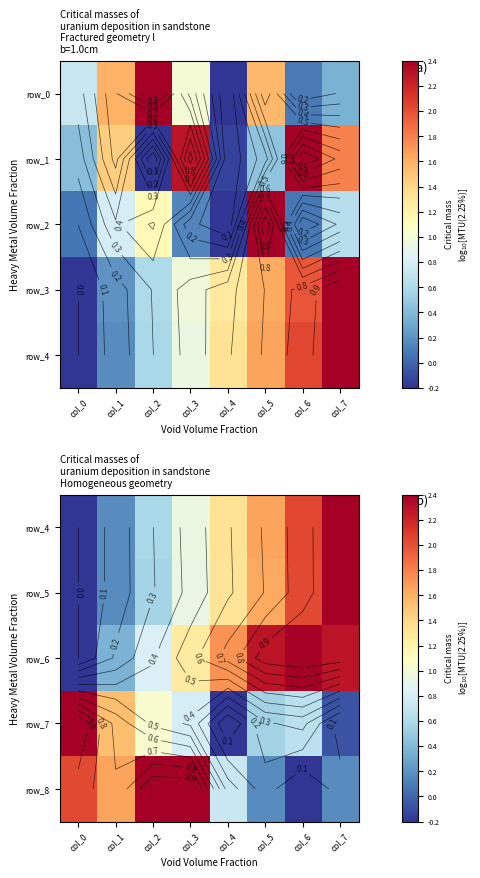

At which category is the sum across all series the highest?

col_7